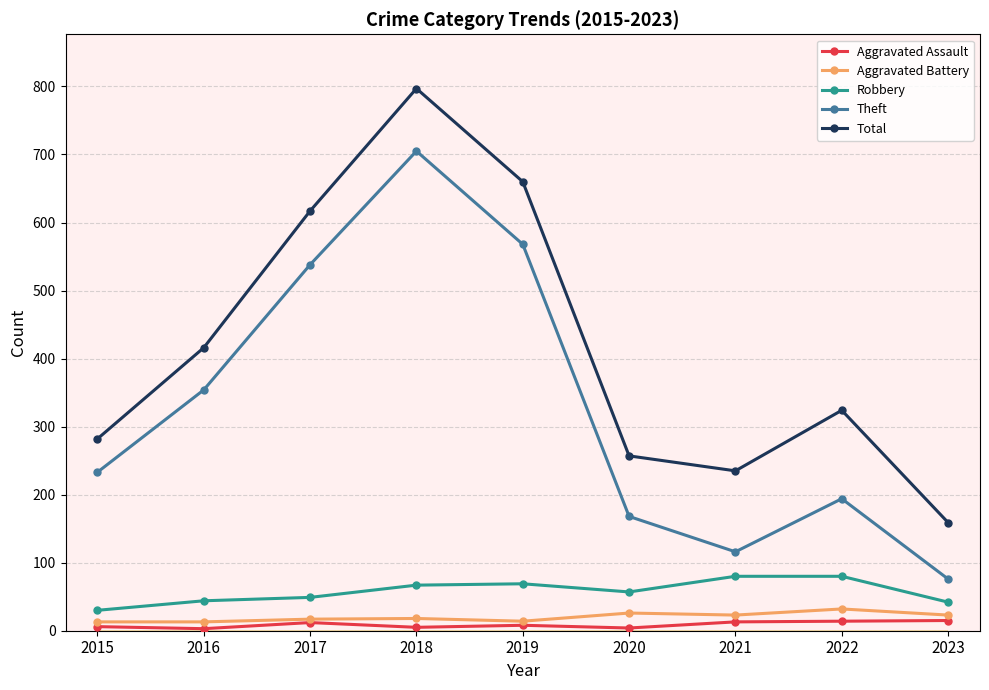

True or false: Theft and Total cross at least once.

False